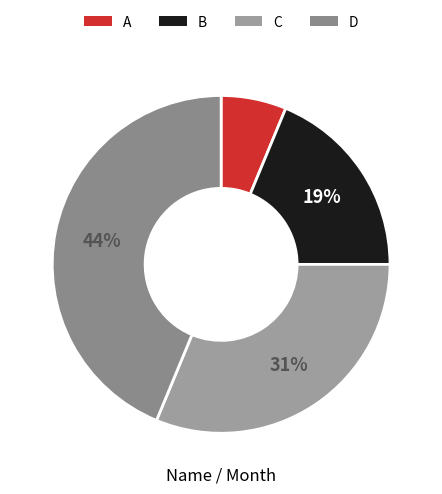

What is the smallest slice in the pie chart?

A